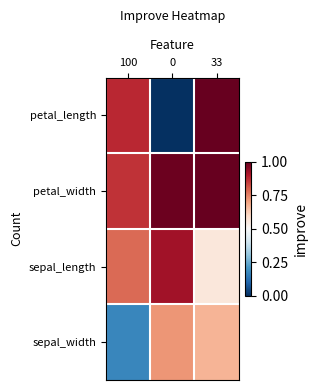

Which series changed the most between 0 and 33?

petal_length